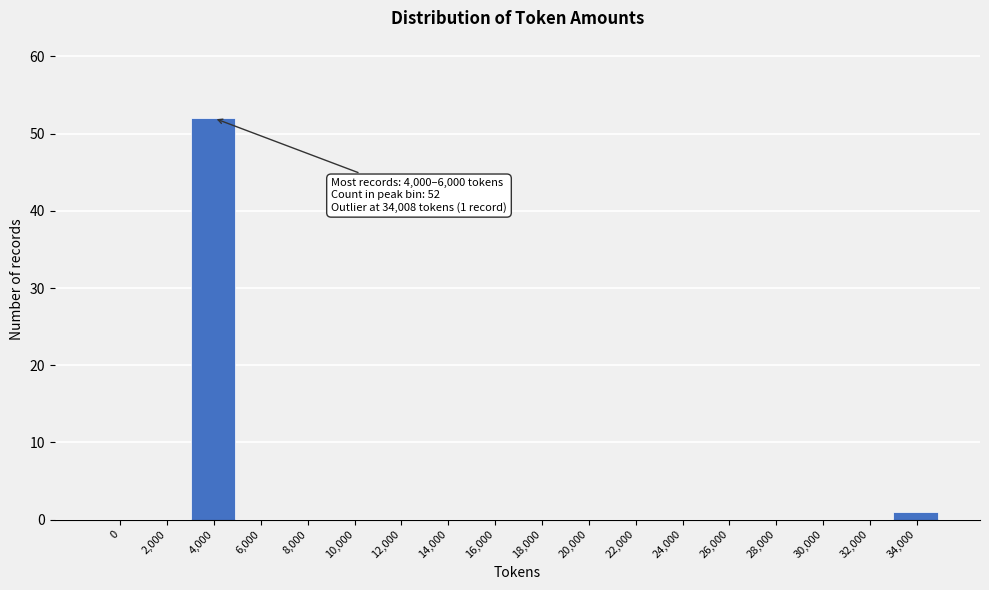

Reading right to left, extract all data points from this chart.

34,000=1	32,000=0	30,000=0	28,000=0	26,000=0	24,000=0	22,000=0	20,000=0	18,000=0	16,000=0	14,000=0	12,000=0	10,000=0	8,000=0	6,000=0	4,000=52	2,000=0	0=0